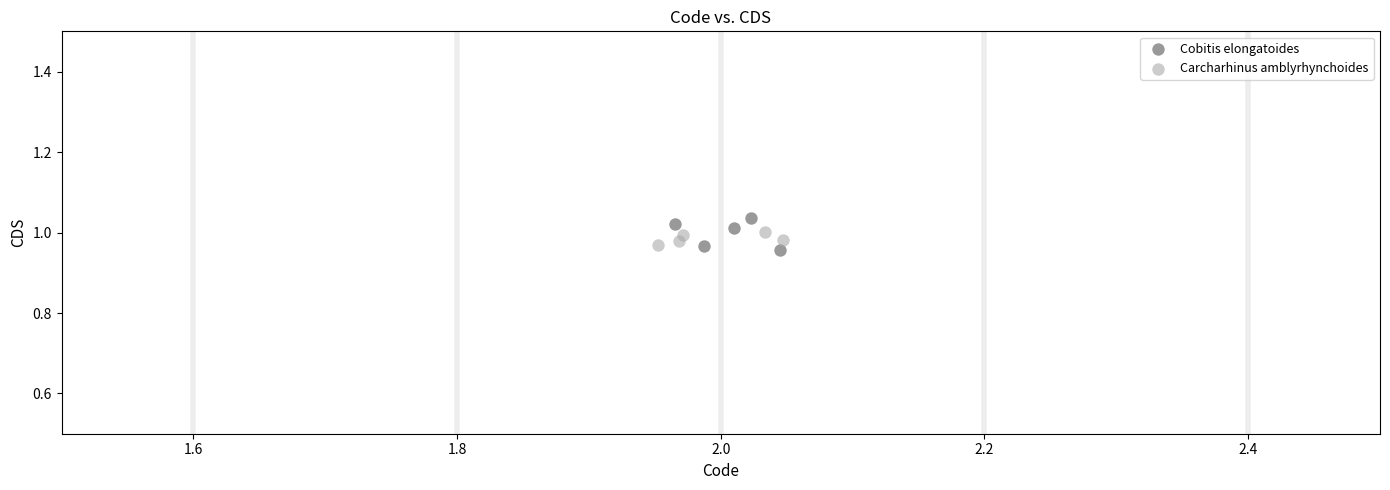

Which series contains the lowest Y value?

Cobitis elongatoides